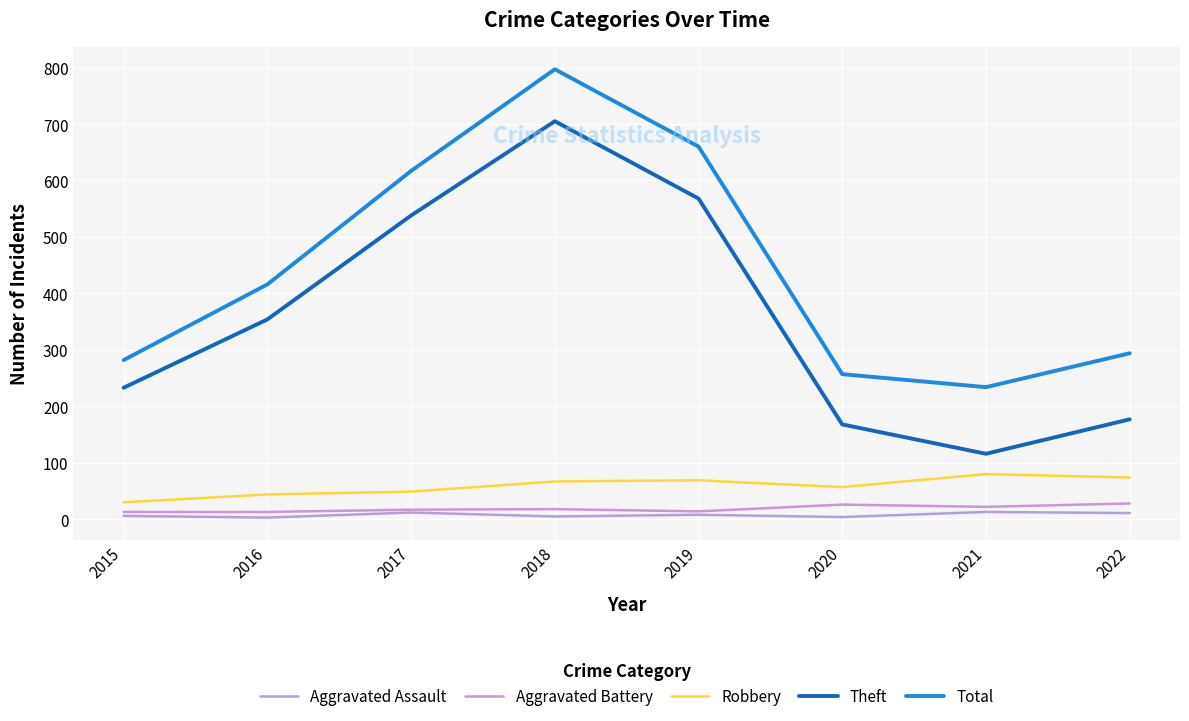

At which category does Aggravated Battery reach its first local peak?

2018